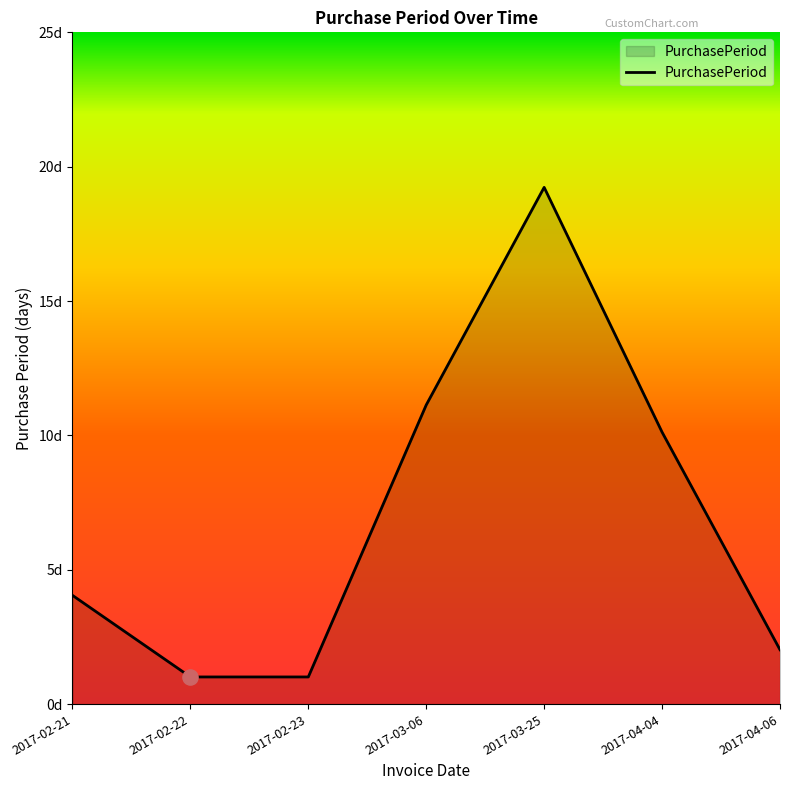

Is this an area chart (filled region under the line)?

Yes